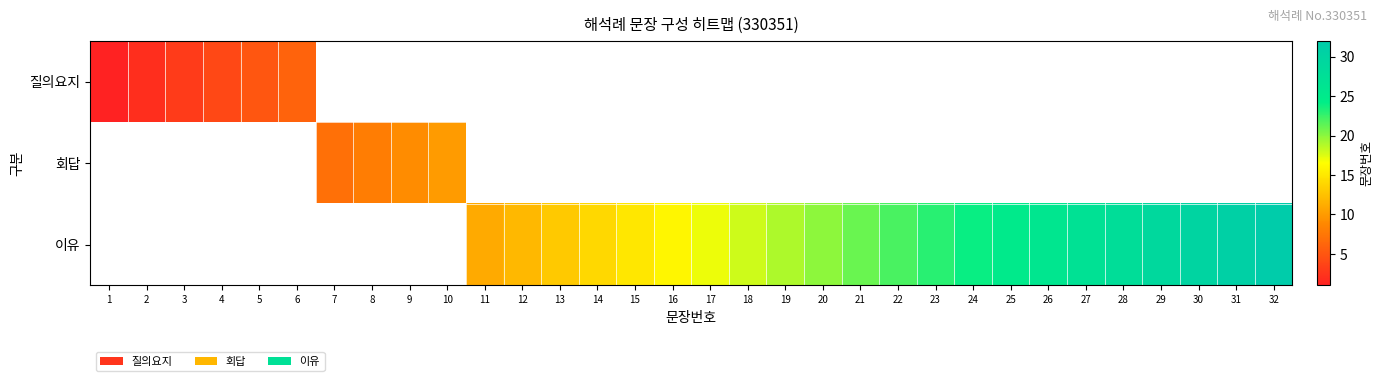

How many values in 질의요지 are above zero?

6